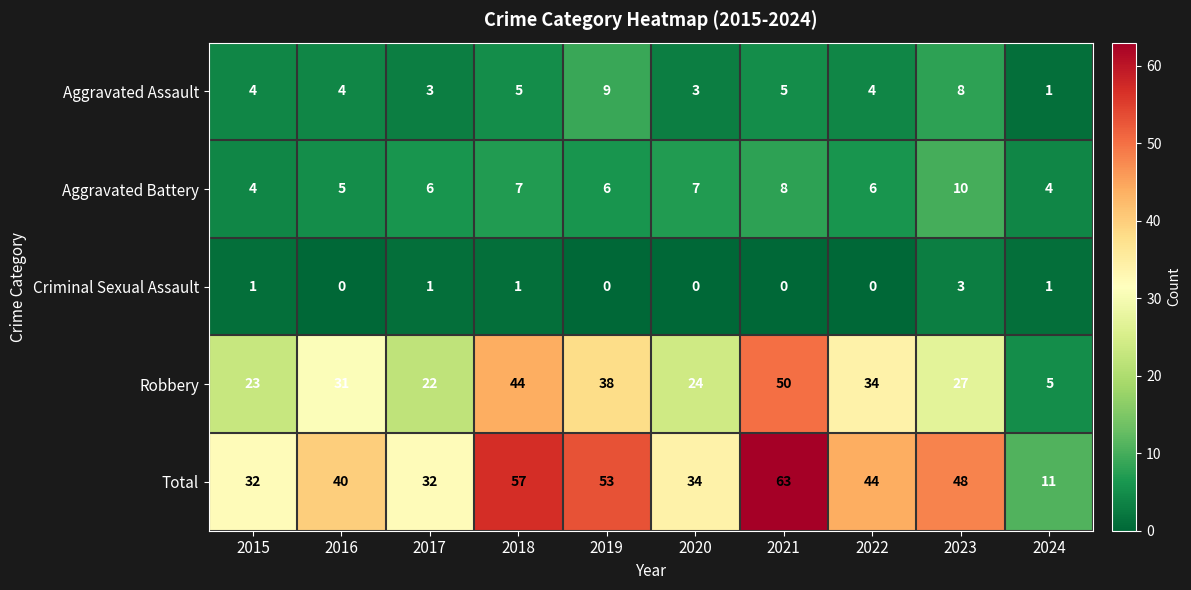

What is the sum of the Total values at 2022 and 2018?

101